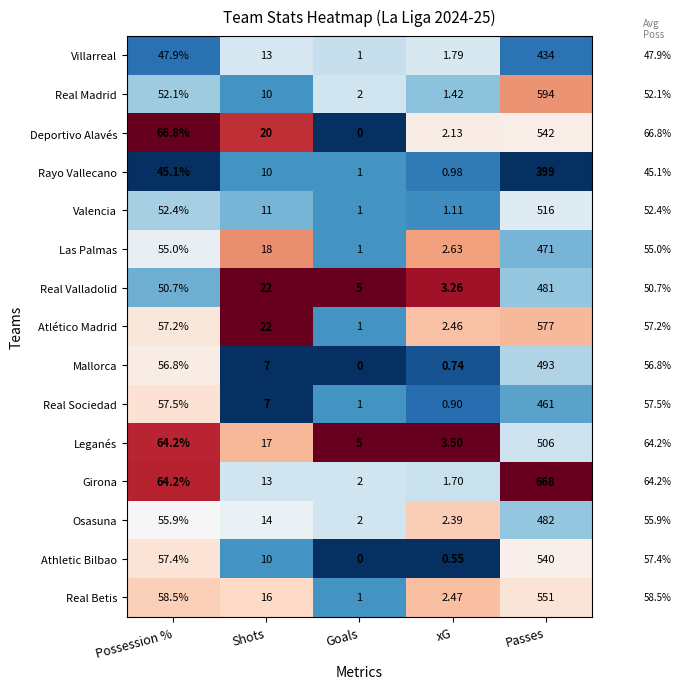

Which series has the widest spread of values?

Girona